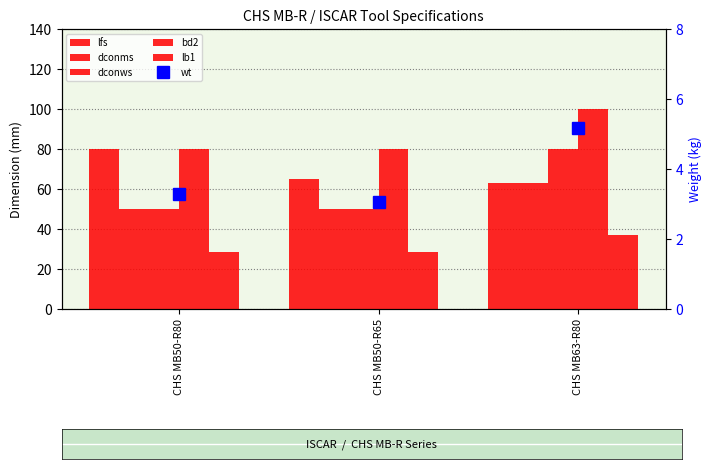

Which category has the lowest value across all series?

CHS MB50-R65